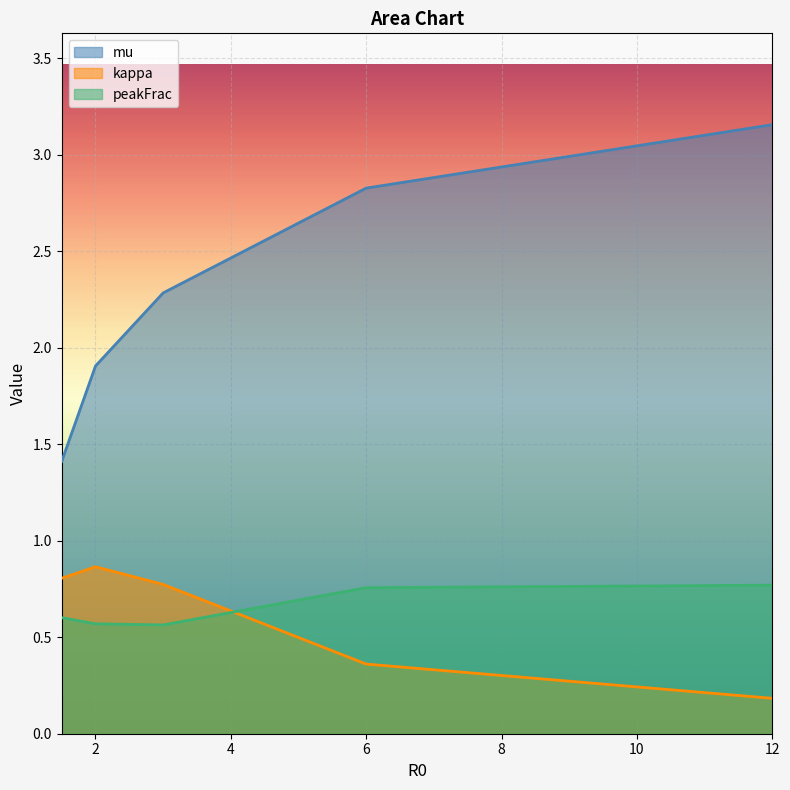

At which label is kappa closest to 0?

12